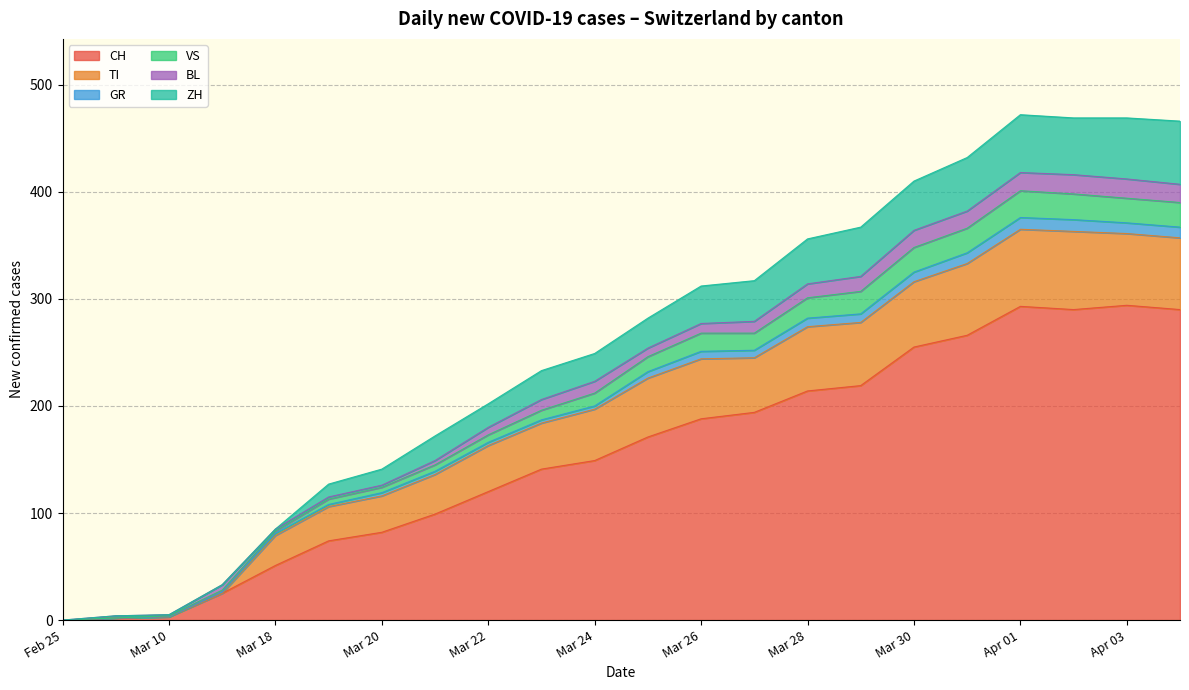

What is the highest value of the CH series?

294